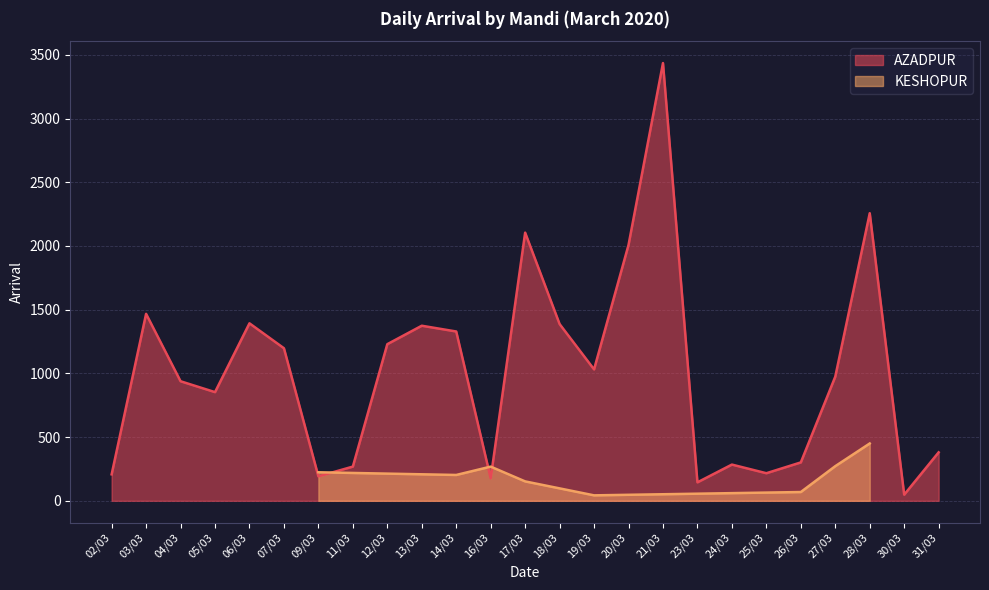

At which category does the data reach its first local valley?

05/03